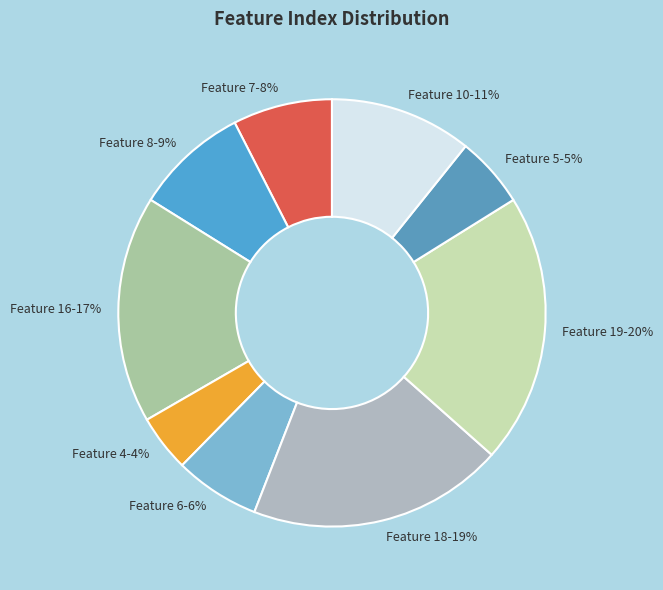

How many segments does this pie chart have?

9